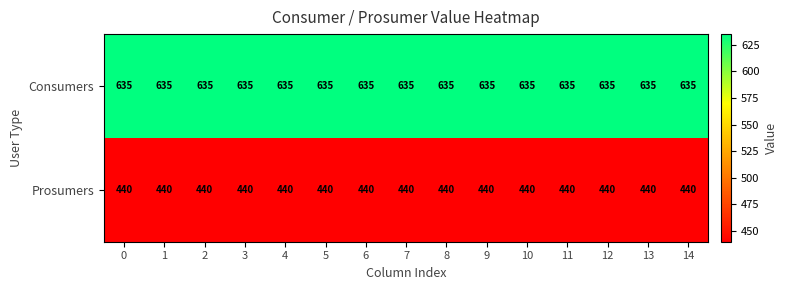

What is the greatest value displayed?

635